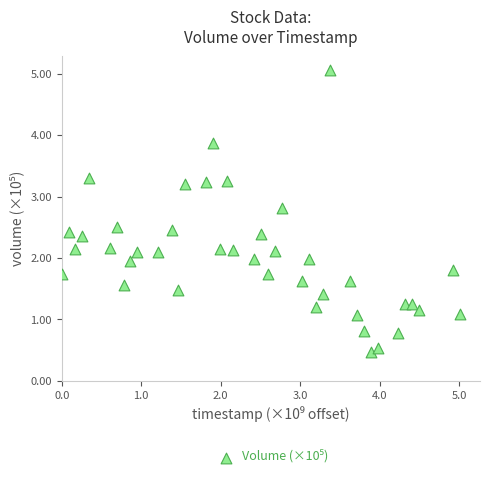

What is the range of X values (max minus min)?

5.0